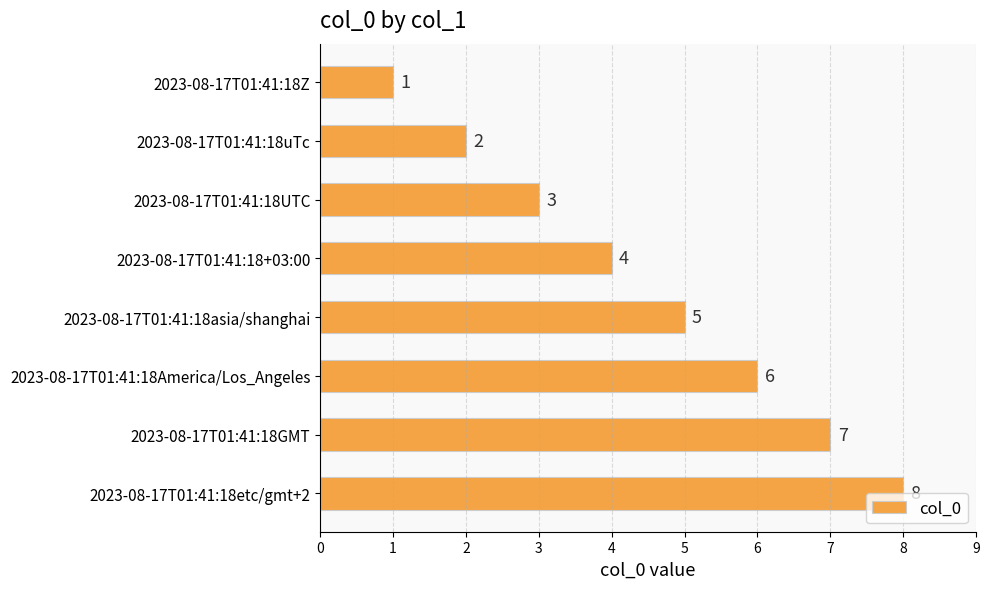

What is the greatest value displayed?

8